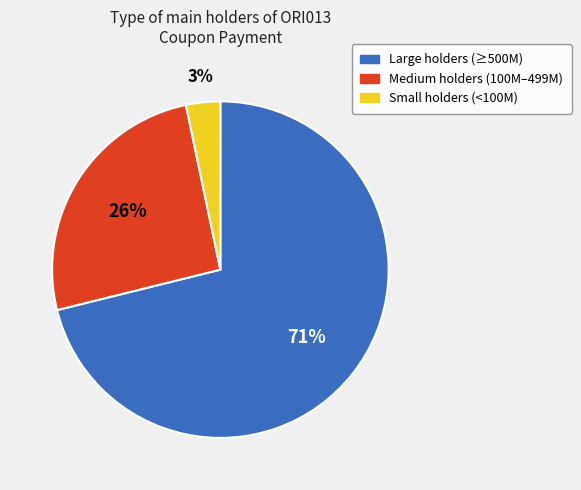

Does any single category account for the majority?

Yes